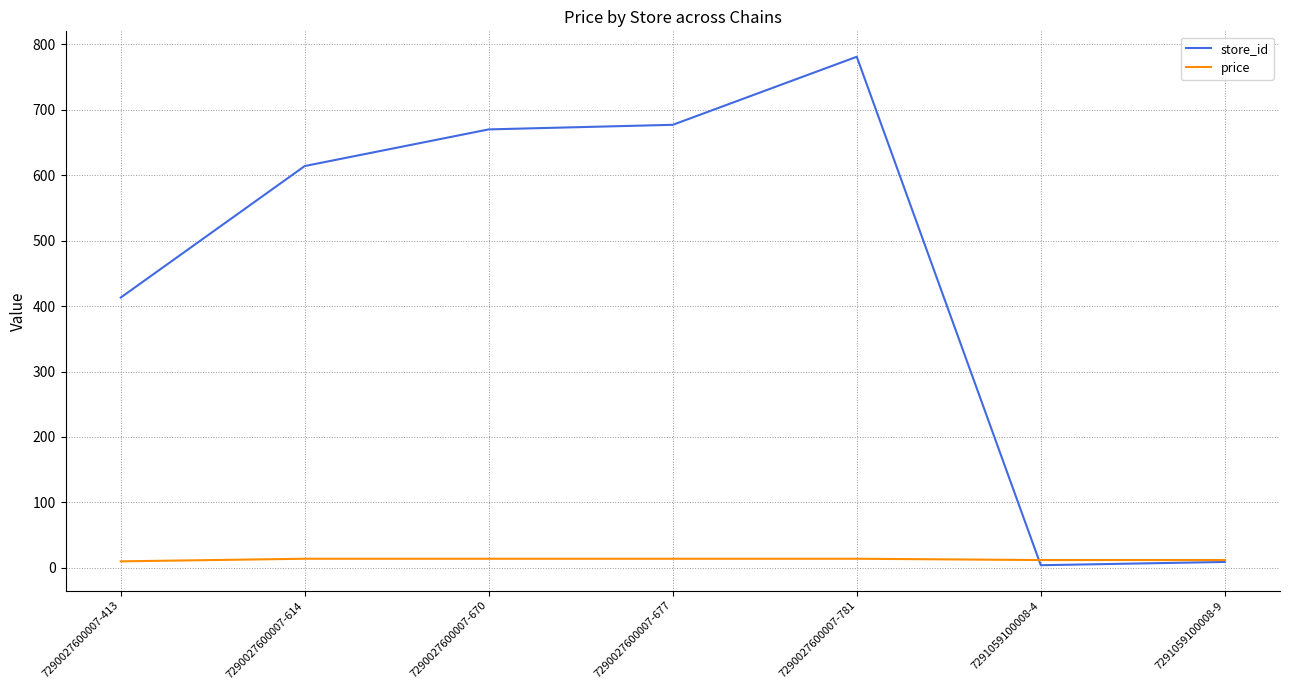

What is the sum of the price values at 7290027600007-677 and 7290027600007-614?

27.8